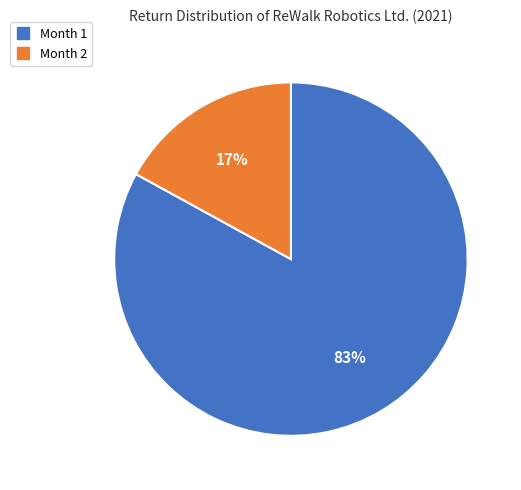

Does Month 1 account for over 50% of the chart?

Yes